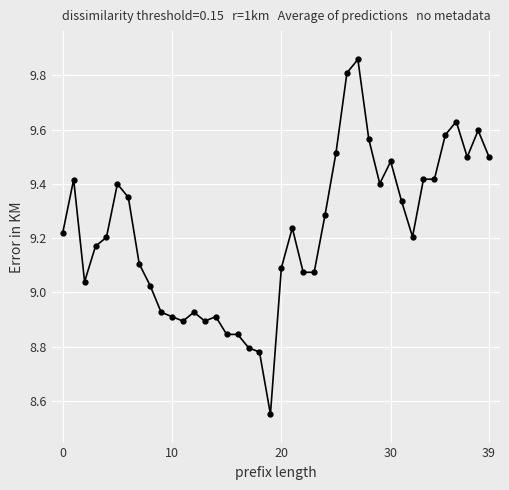

True or false: the data has more than 1 interior local peaks.

True